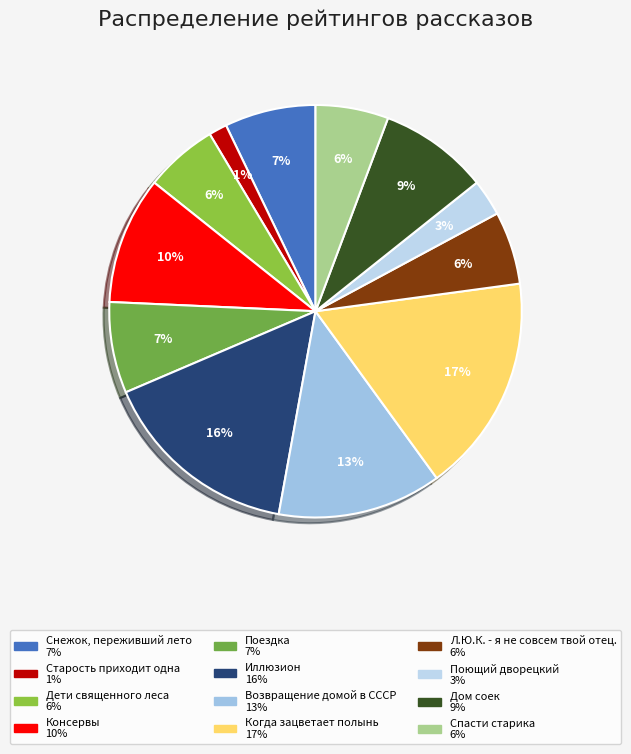

Does Дети священного леса represent more than half of the total?

No